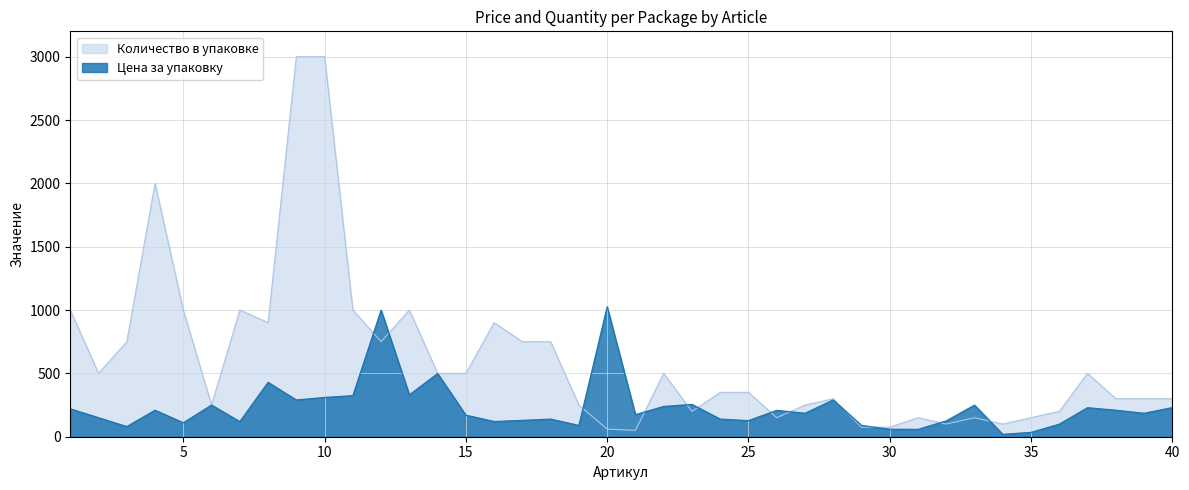

List the series in order of their peak value, lowest first.

Цена за упаковку, Количество в упаковке